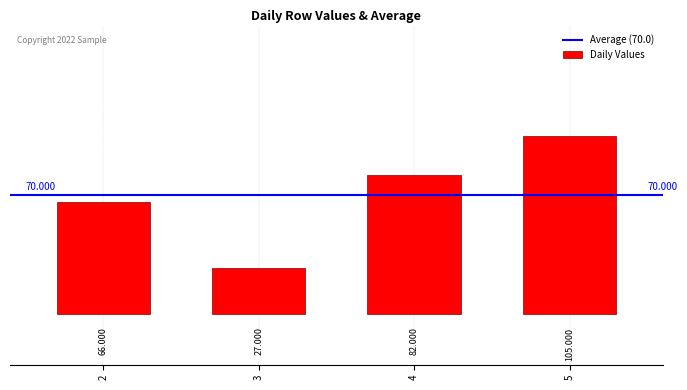

How many distinct data groups are displayed?

1